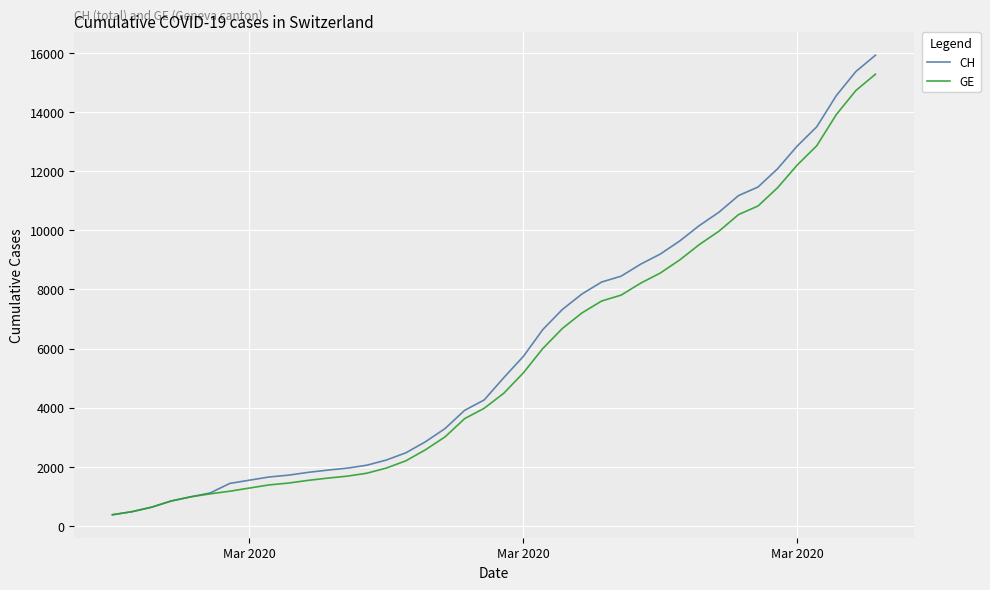

What is the smallest value displayed?

375